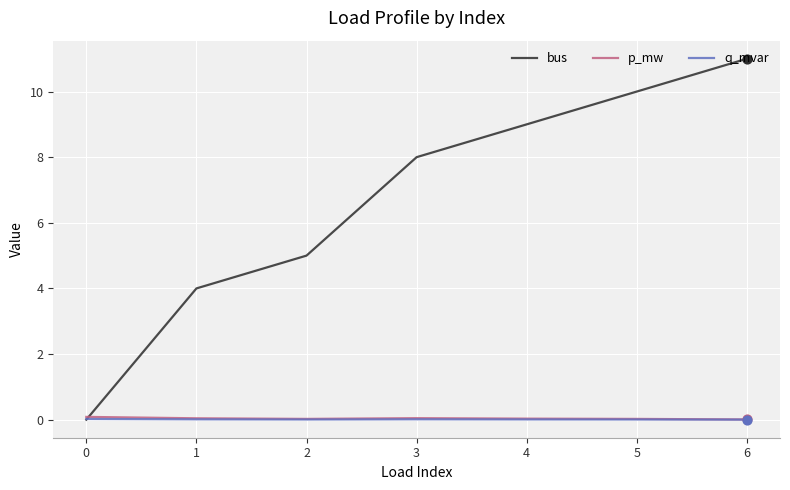

At which category is the sum across all series the highest?

6